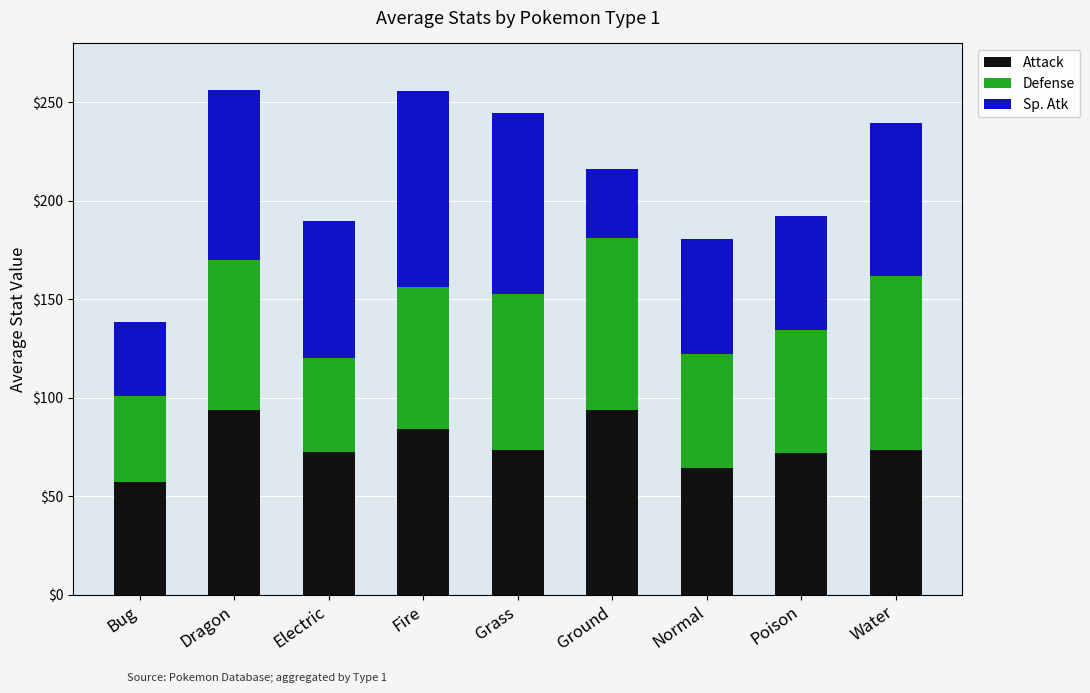

What is the sum of all Attack values?

684.1